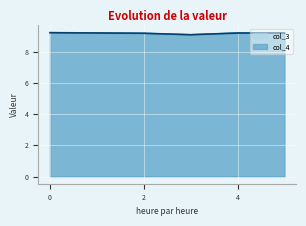

At 2020-11-26 03:42:20, list the series in order from largest to smallest.

col_3, col_4